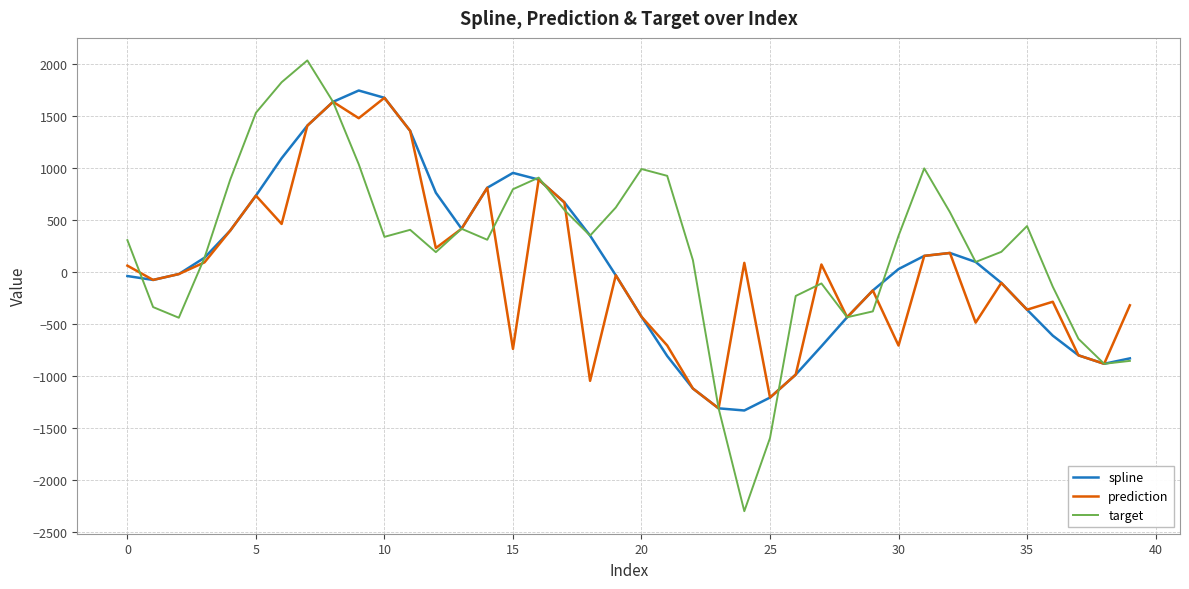

What is the greatest value displayed?

2030.9